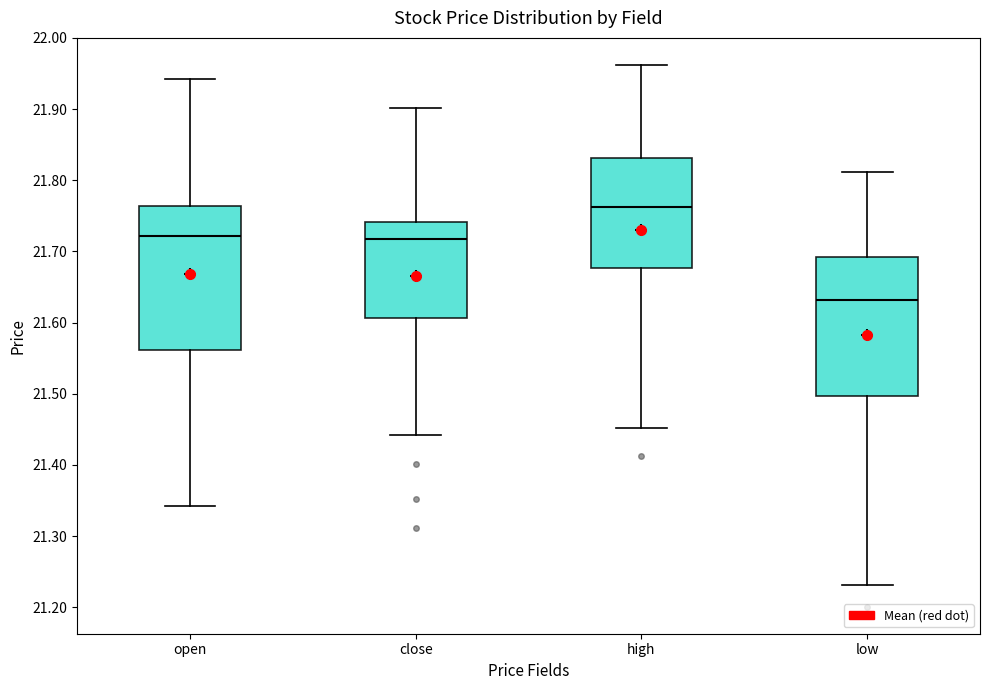

Which box's median line is the lowest?

low